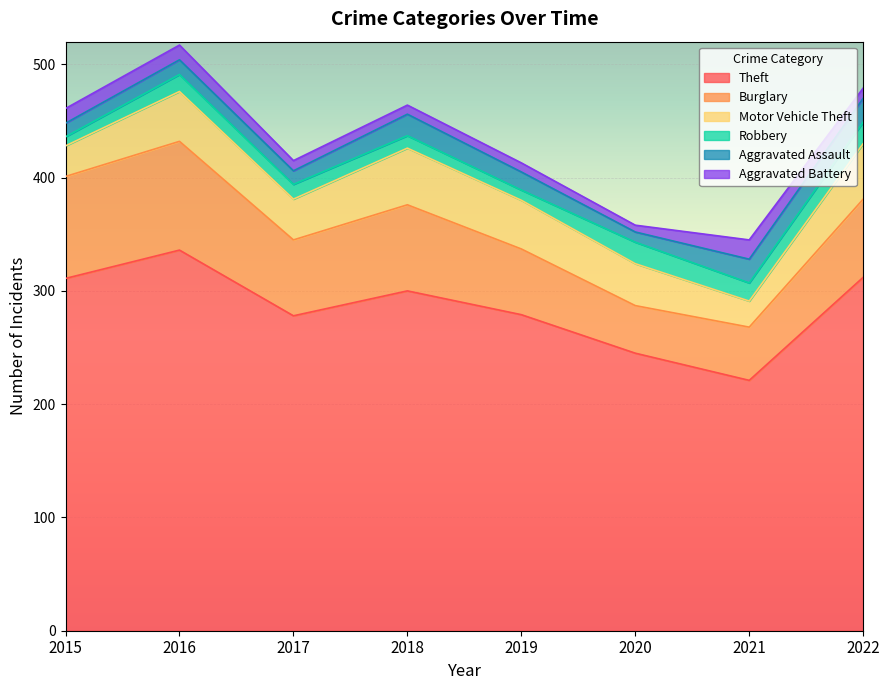

How many data points in Theft are less than 300?

4